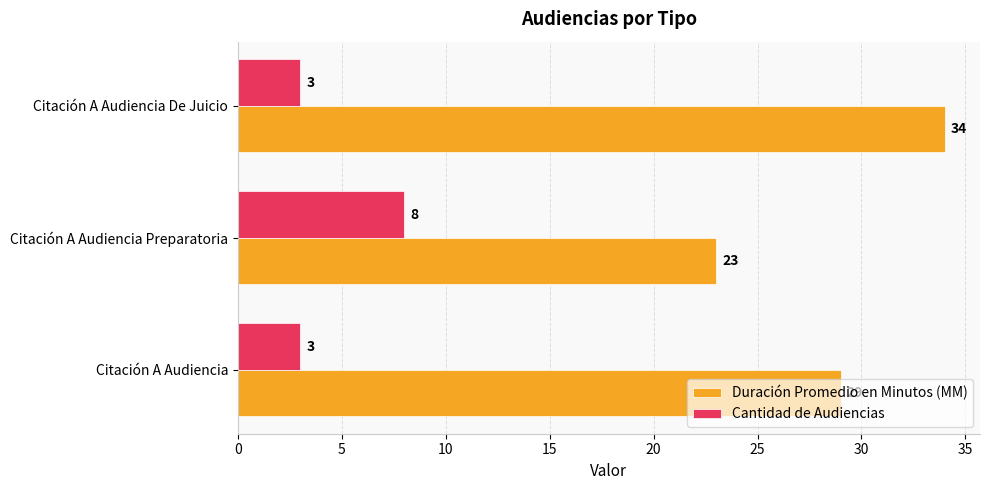

At which label does Cantidad de Audiencias reach its peak?

Citación A Audiencia Preparatoria